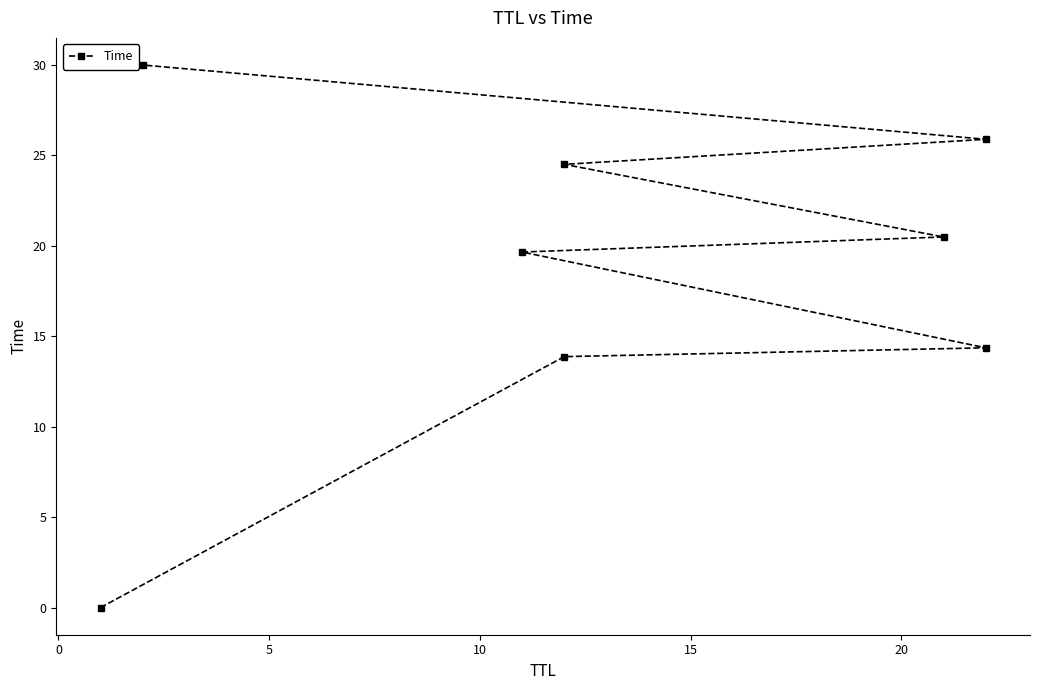

Reading left to right, list all the values displayed in this chart.

0.0	13.9	14.4	19.7	20.5	24.5	25.9	30.0